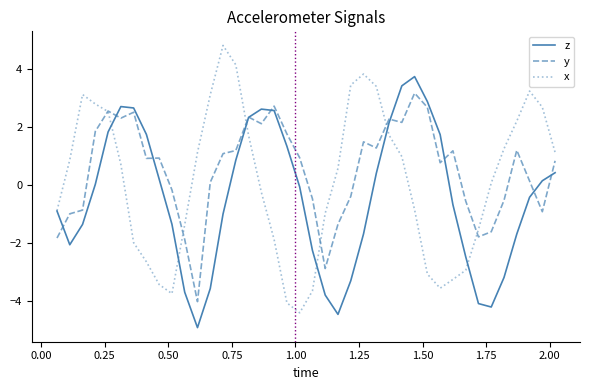

Rank the series by their maximum value, from lowest to highest.

y, z, x